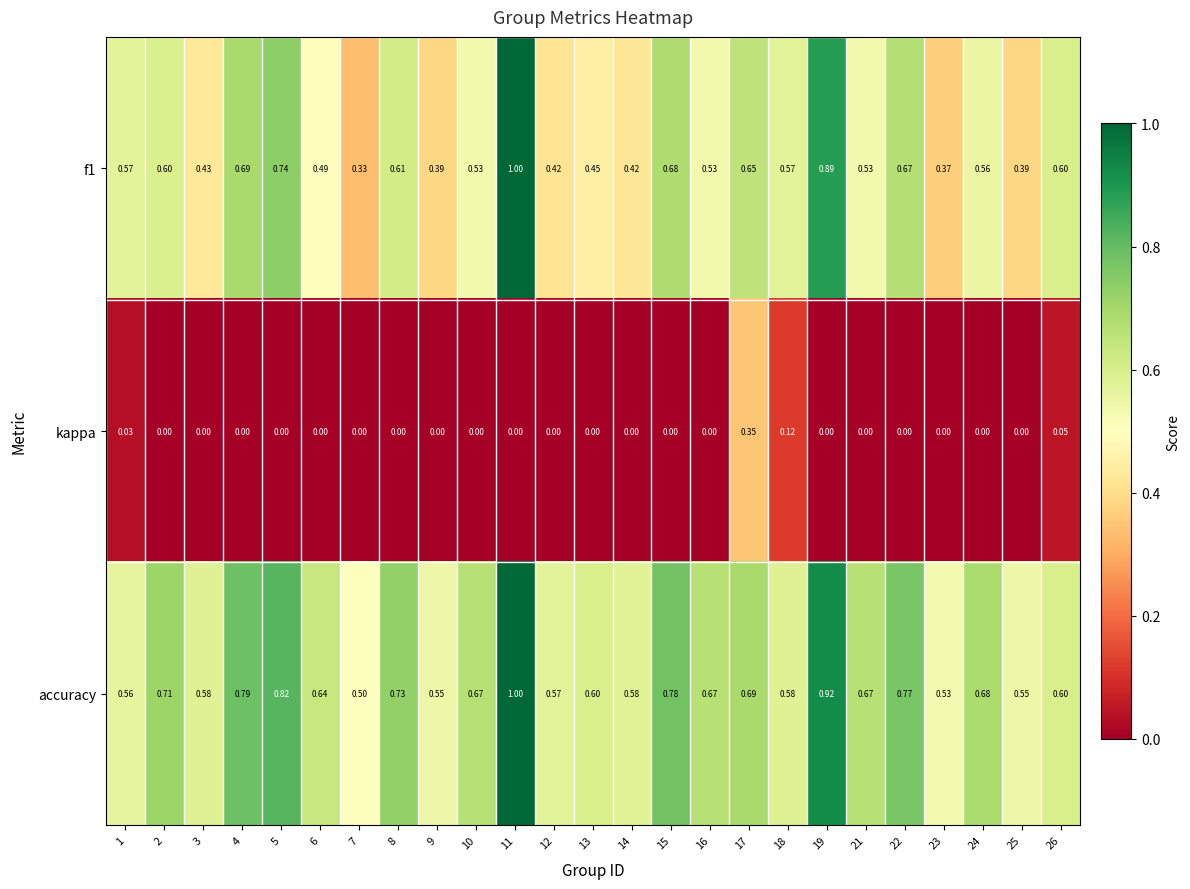

Which series changed the most between 4 and 18?

accuracy